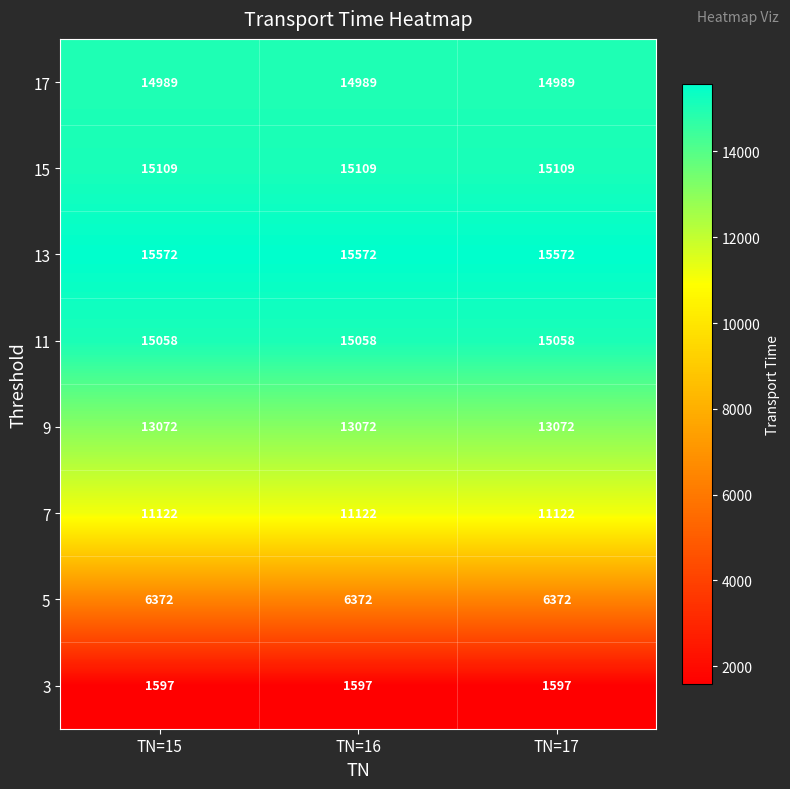

Rank the series at TN=17 from highest to lowest value.

13, 15, 11, 17, 9, 7, 5, 3